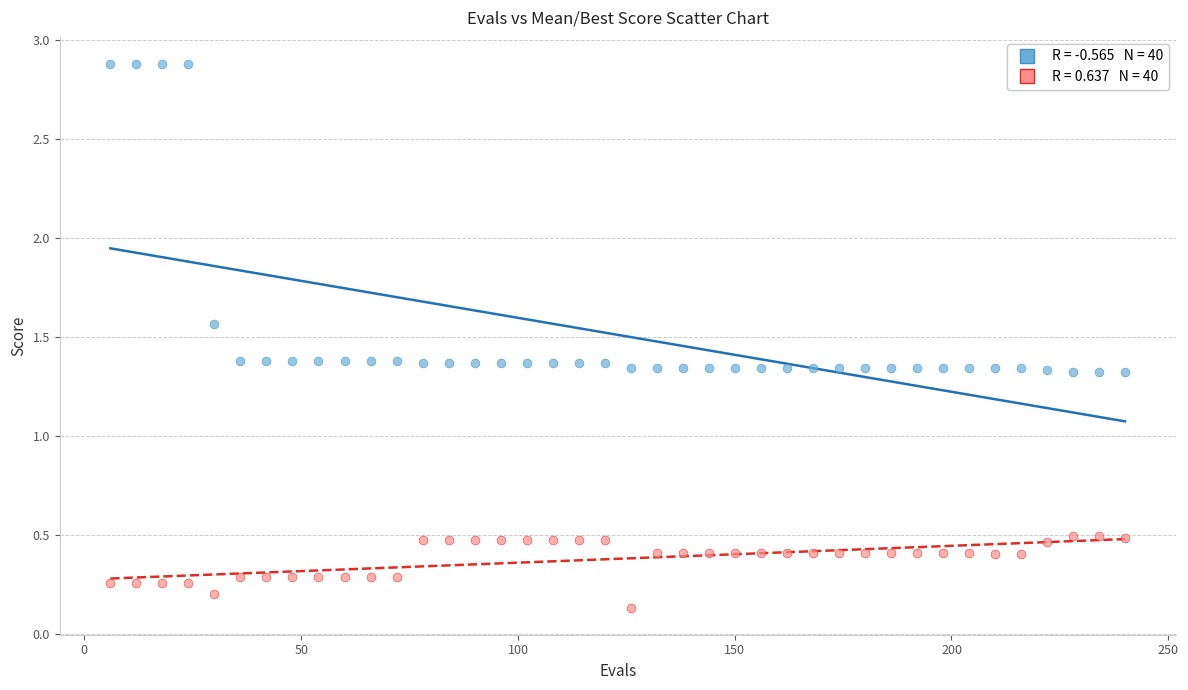

Across all data points, what is the range of X values (max minus min)?

234.0